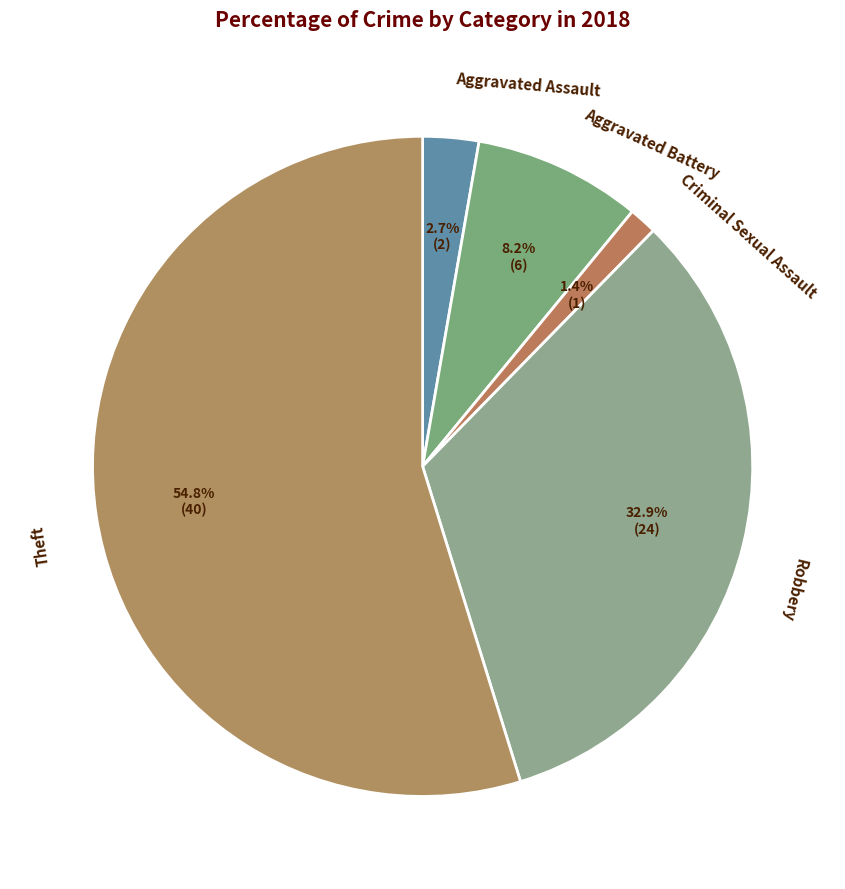

What is the ratio of the value at Robbery to the value at Theft?

0.6